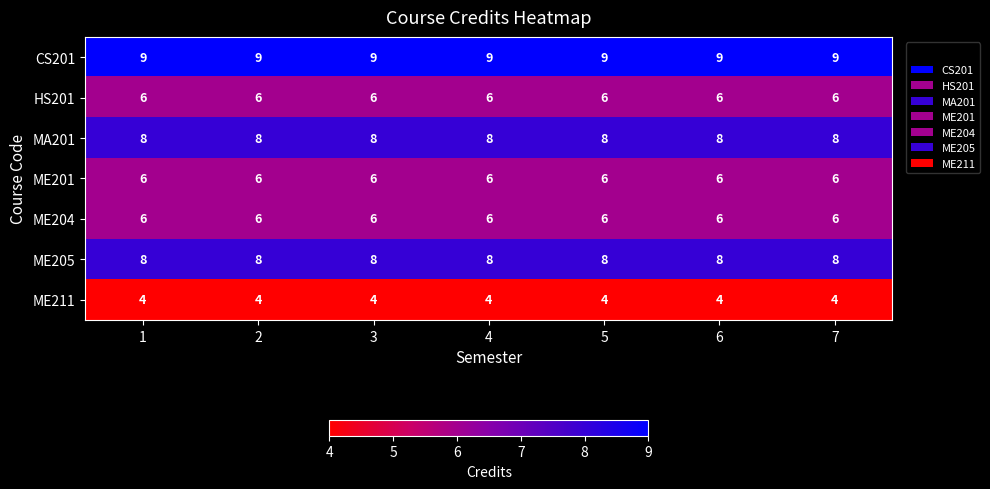

What is the minimum value for MA201?

8